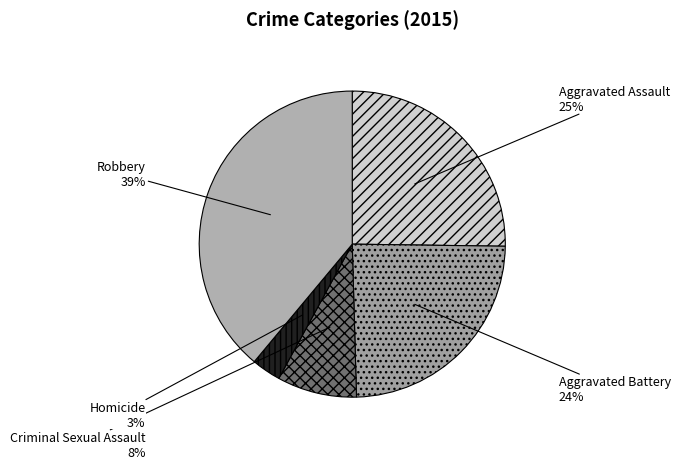

What percentage is the Robbery slice, to the nearest percent?

39%